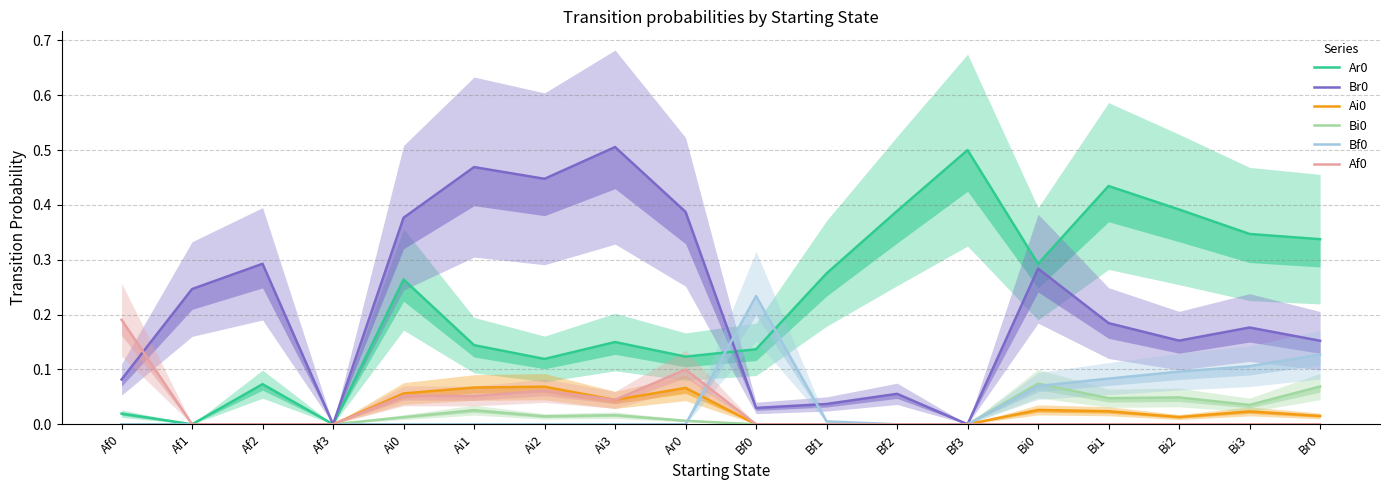

True or false: Ai0 and Bi0 intersect in this chart.

False